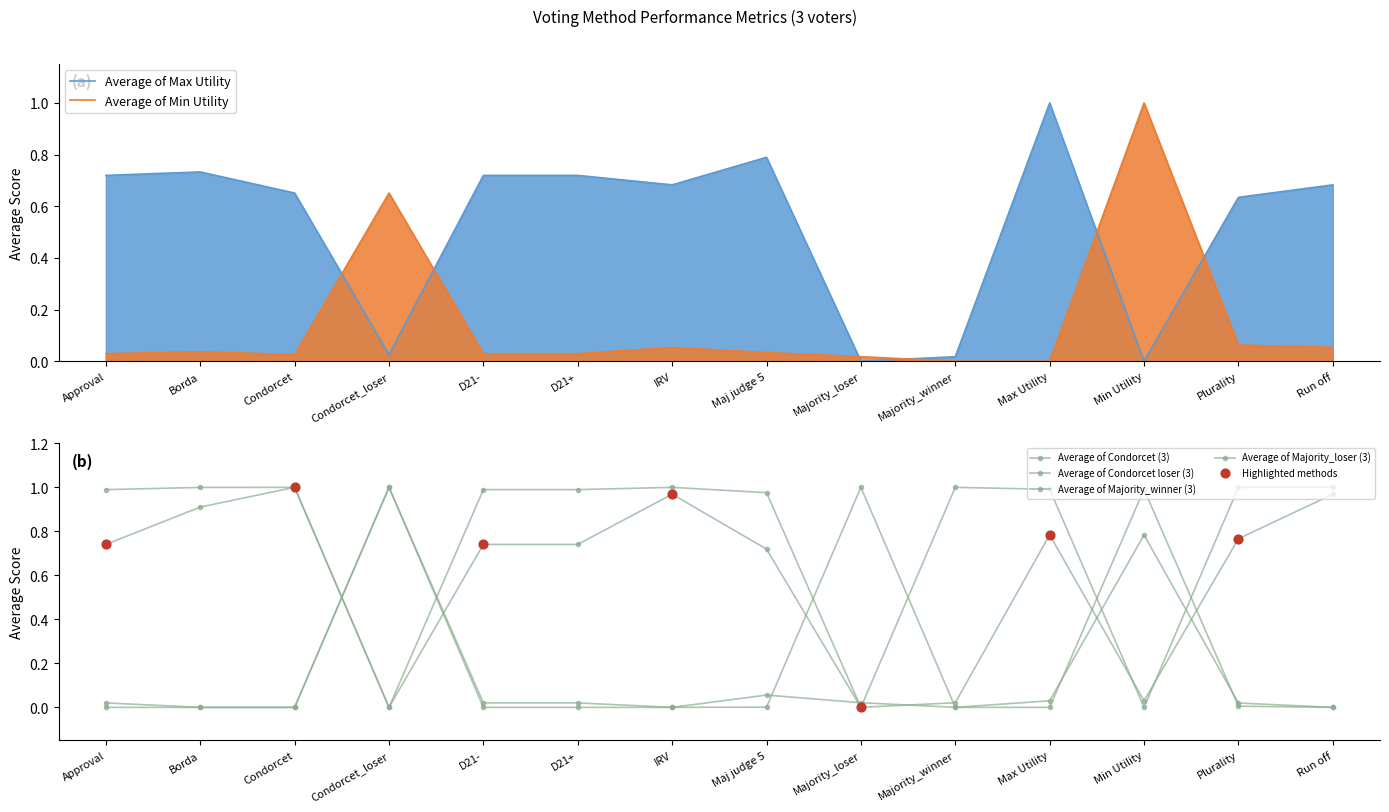

Which series reaches the minimum Y coordinate?

Average of Max Utility (3)